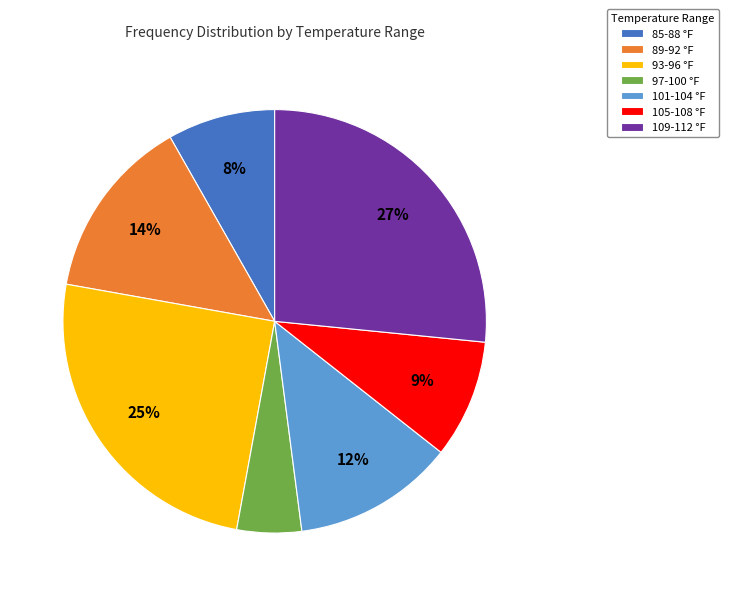

Which slice is the smallest?

97-100